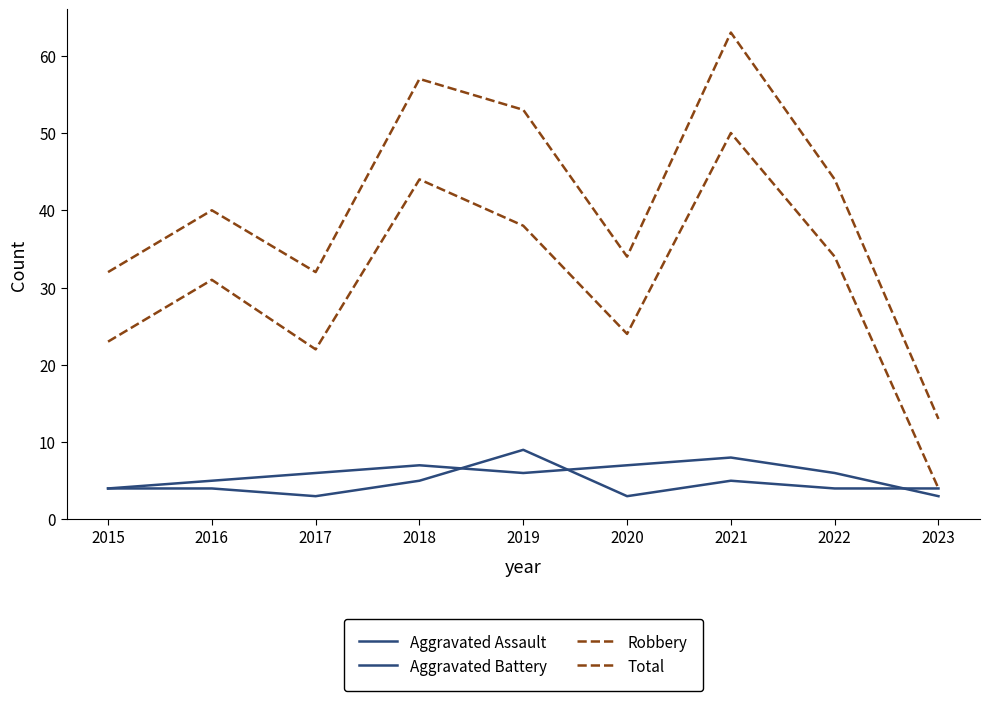

Is this an area chart (filled region under the line)?

No